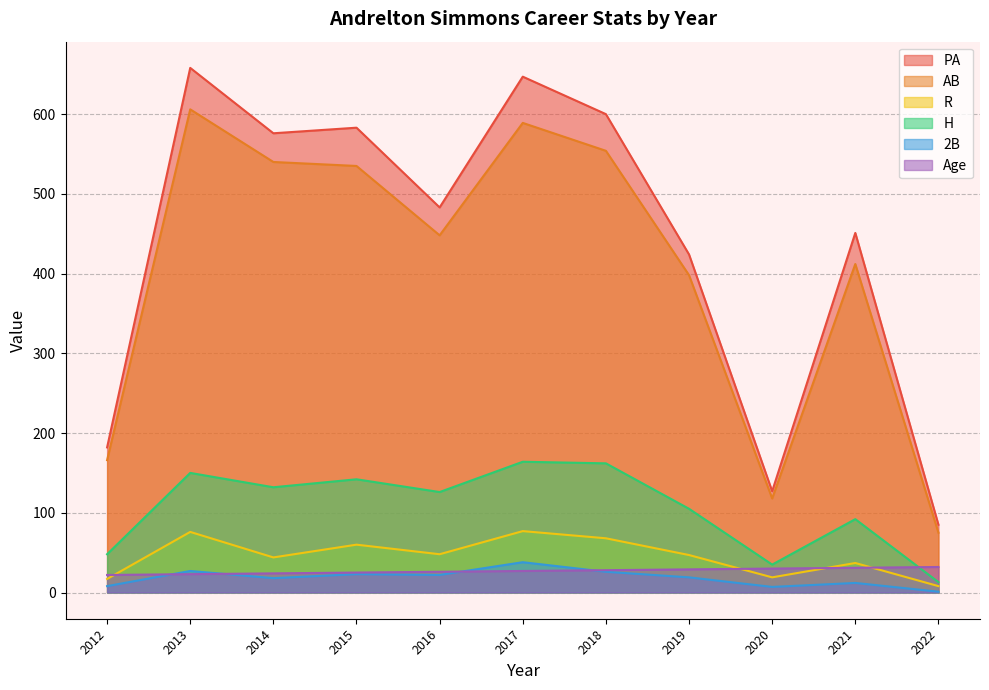

Rank the categories by Age value from lowest to highest.

2012, 2013, 2014, 2015, 2016, 2017, 2018, 2019, 2020, 2021, 2022